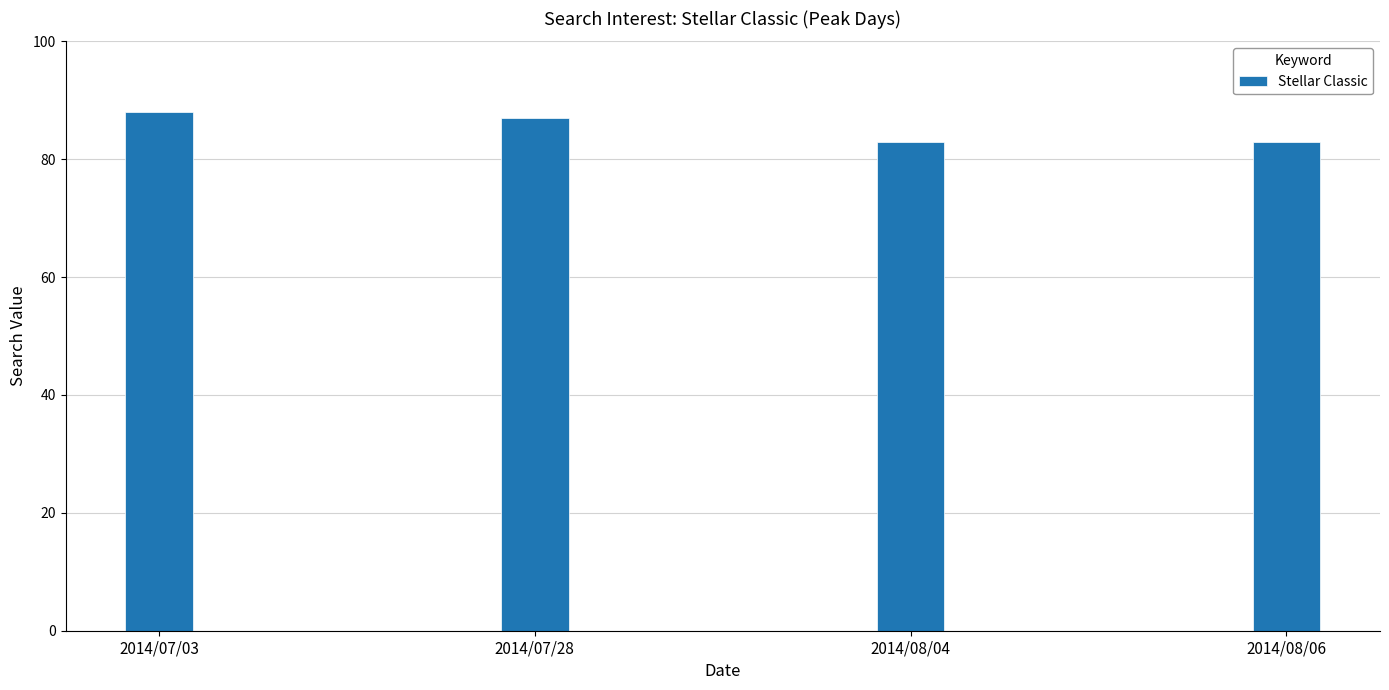

The value at 2014/08/06 is 122. True or false?

False